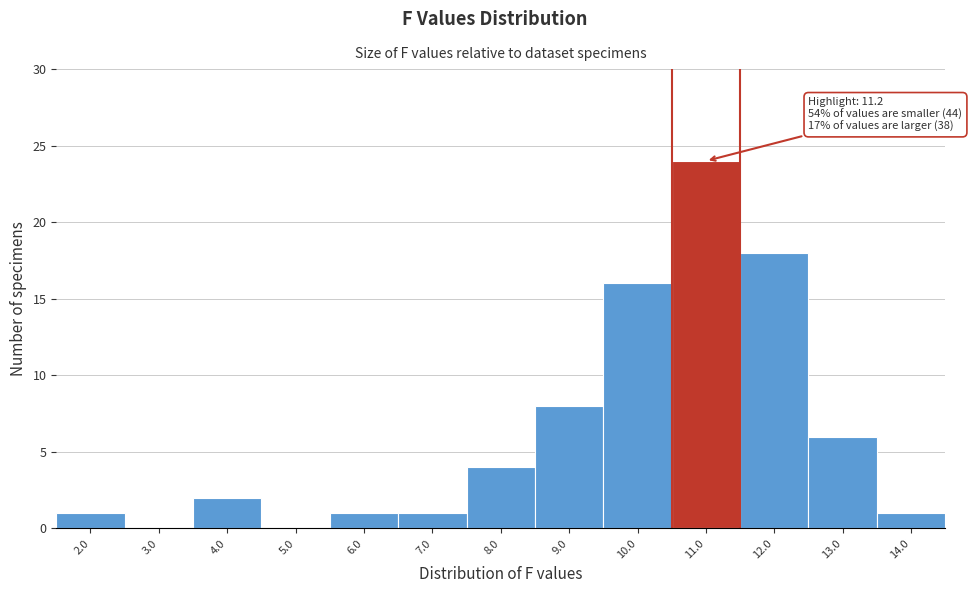

Which range on the x-axis has the tallest bar?

10.5 to 11.5